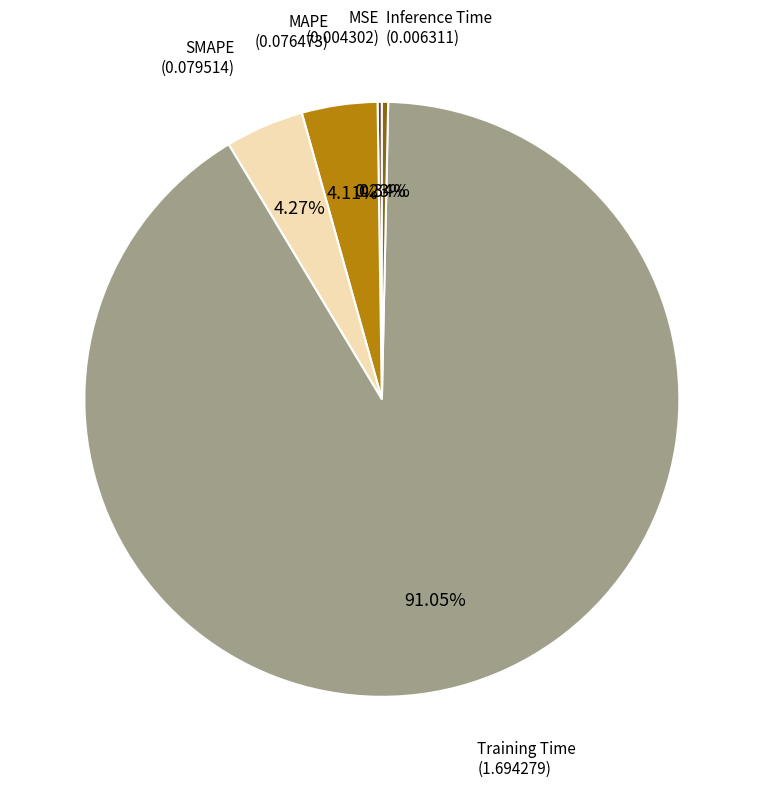

Is there a majority slice in this chart?

Yes